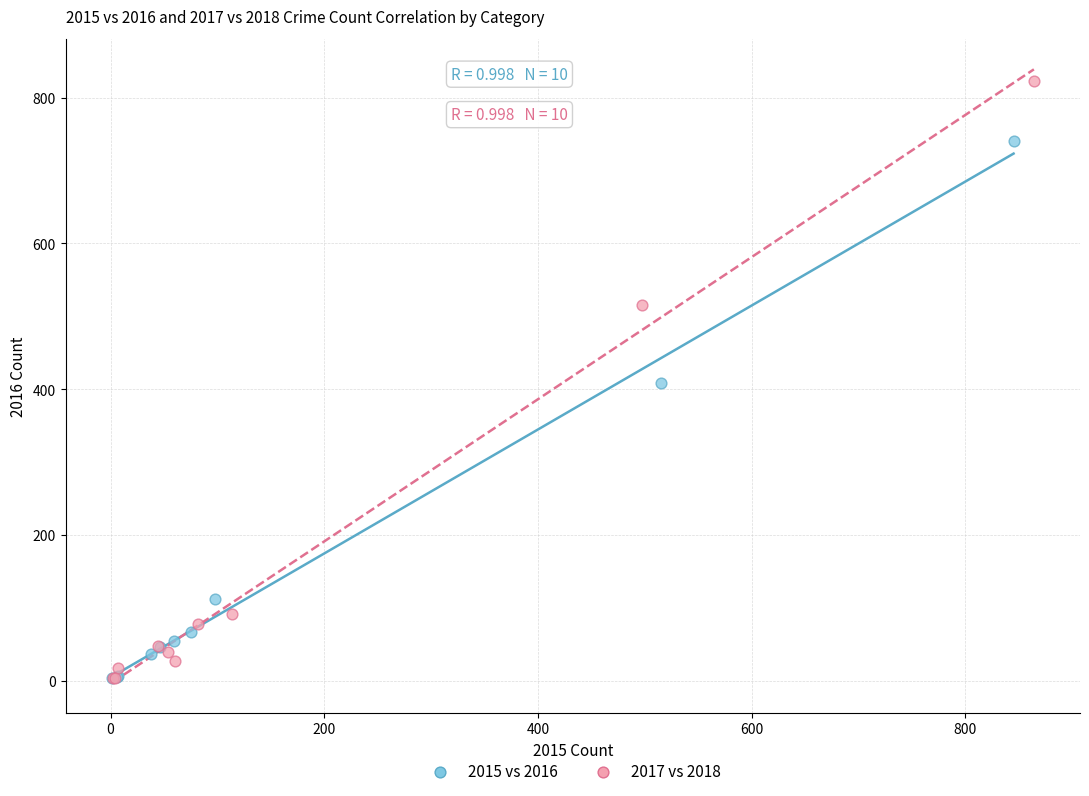

Which series reaches the maximum Y coordinate?

2017 vs 2018